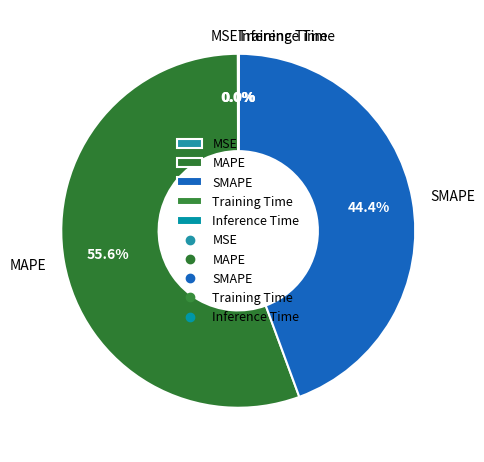

Which category has the biggest portion of the pie?

MAPE